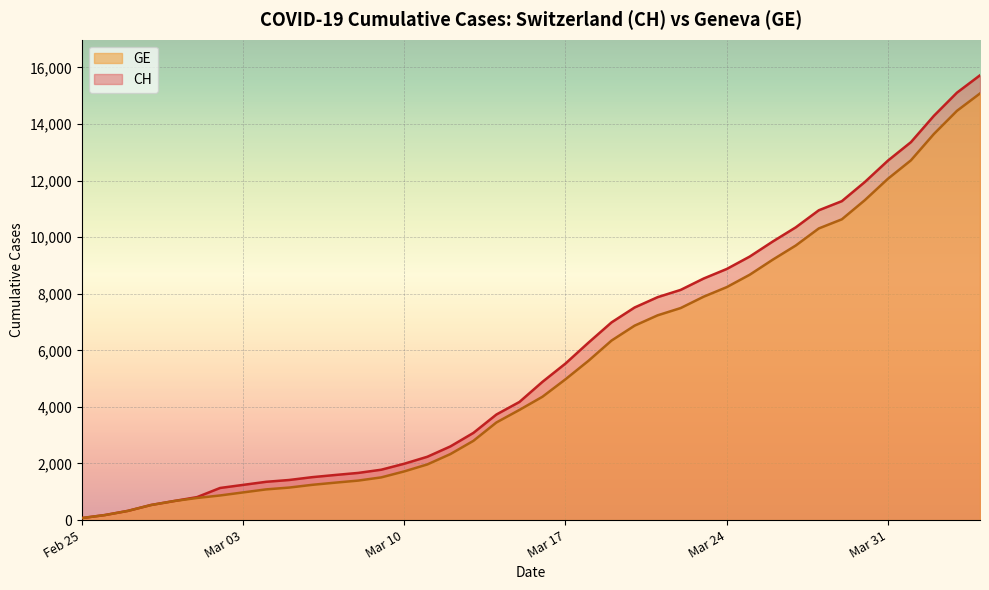

What is the highest value of the CH series?

15719